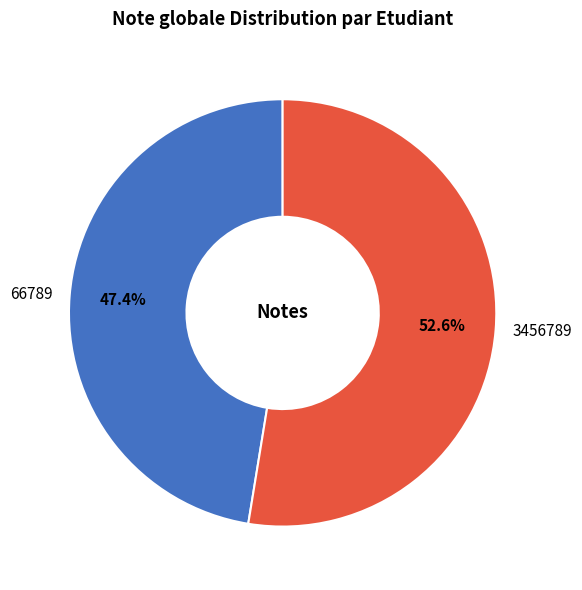

To the nearest percent, what is the average slice percentage?

50%